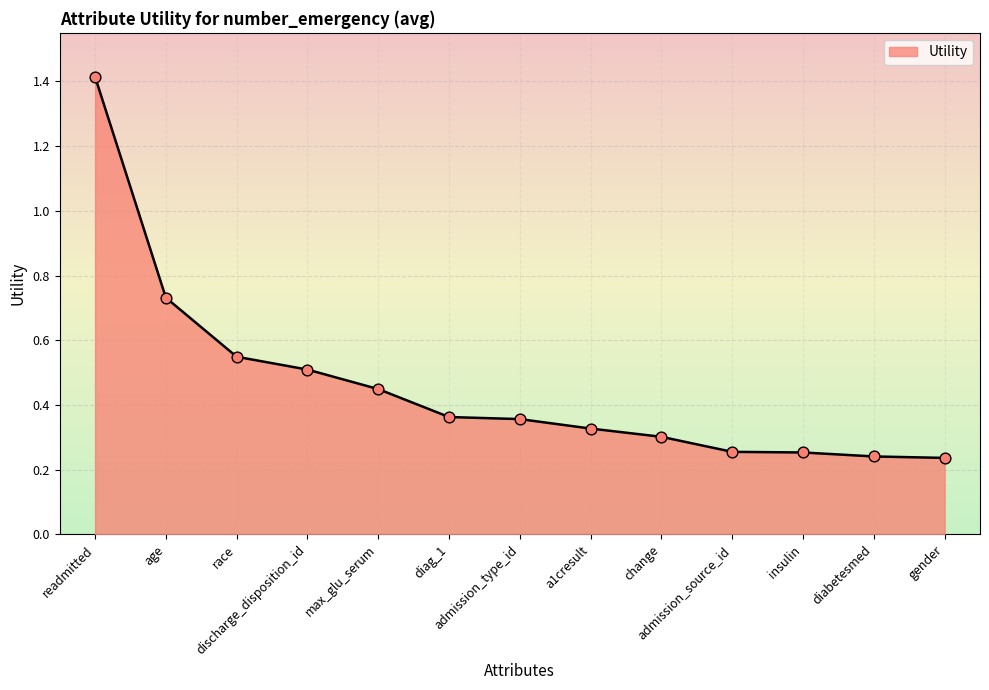

What is the maximum value shown in the chart?

1.4